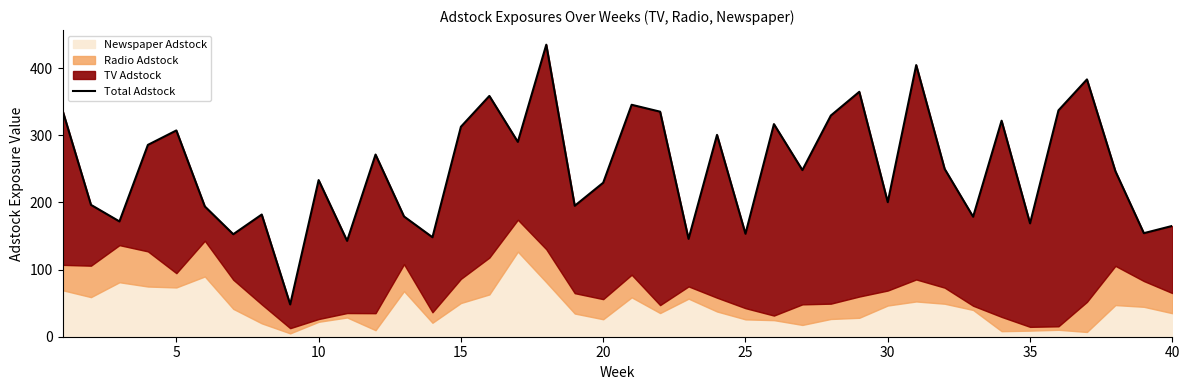

How many values exceed 248?

20